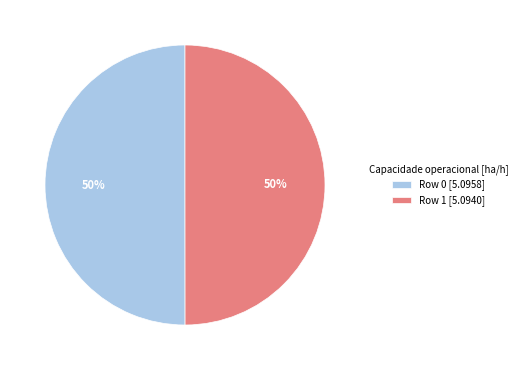

Approximately how many times larger is the value at Row 0 [5.0958] compared to Row 1 [5.0940]?

1.0